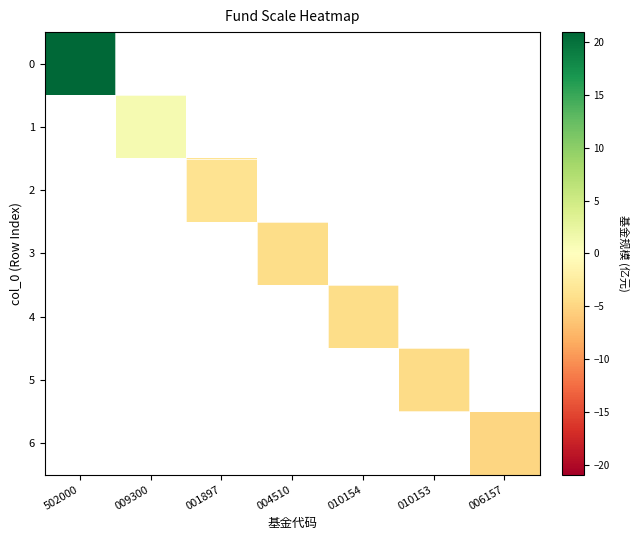

Count the number of categories in the chart.

7